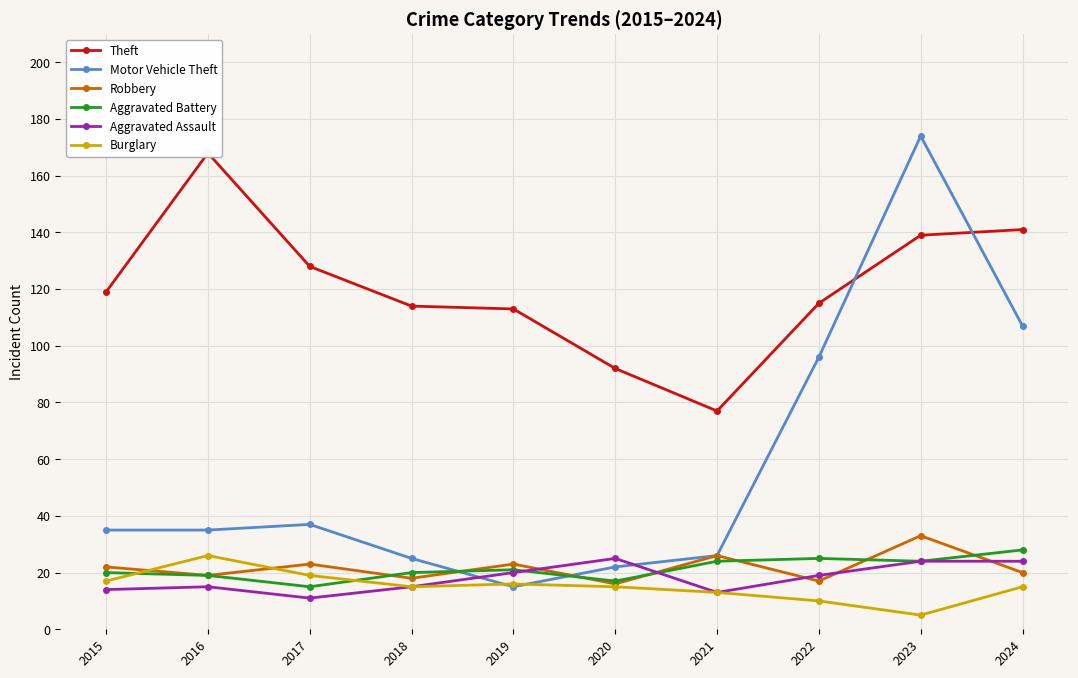

What is the minimum value for Theft?

77